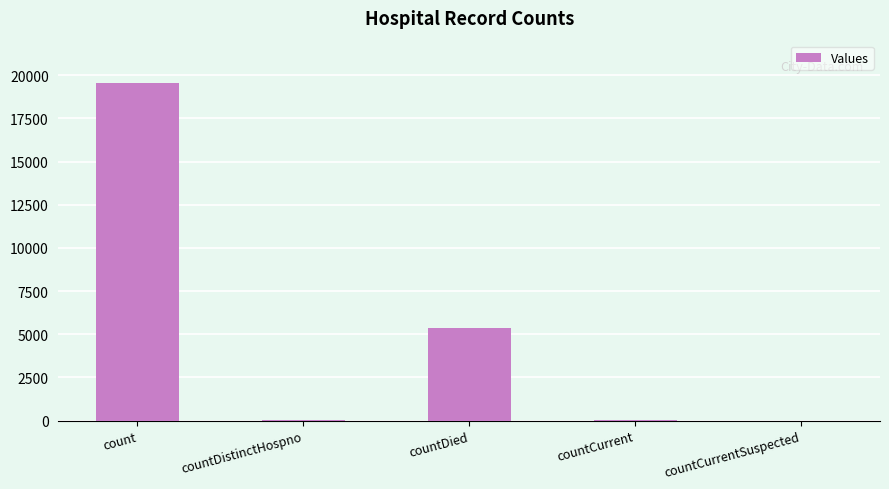

At which category does the chart reach its peak across all series?

count